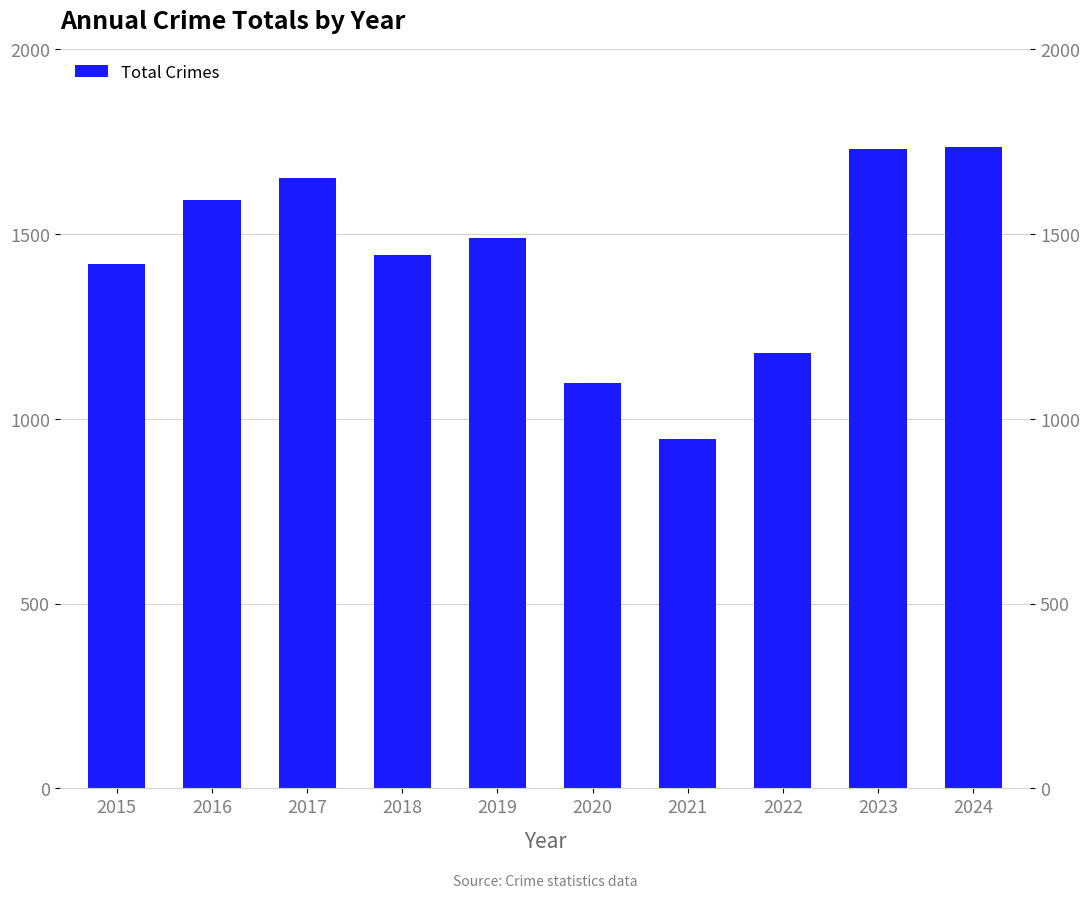

List the labels in order of value, smallest first.

2021, 2020, 2022, 2015, 2018, 2019, 2016, 2017, 2023, 2024